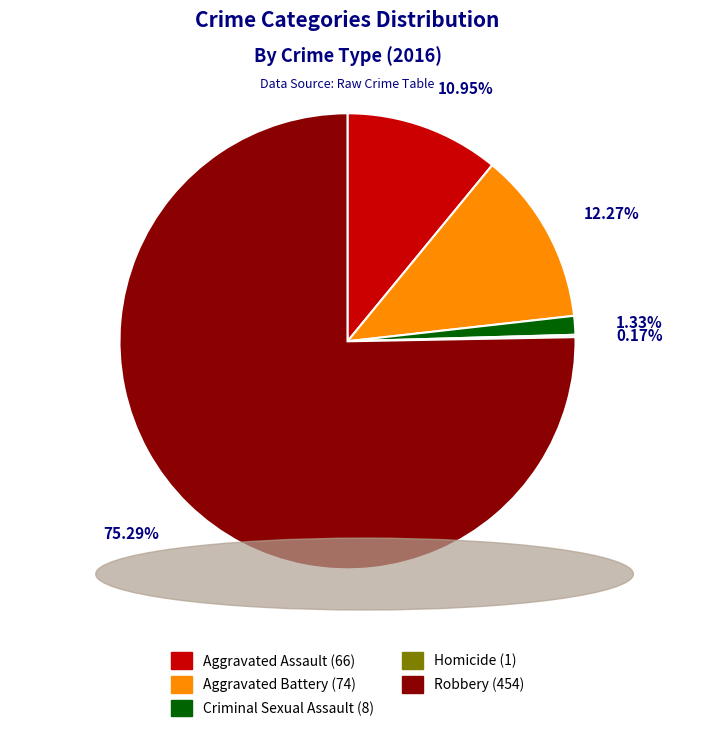

Which has a higher value, Aggravated Battery or Aggravated Assault?

Aggravated Battery